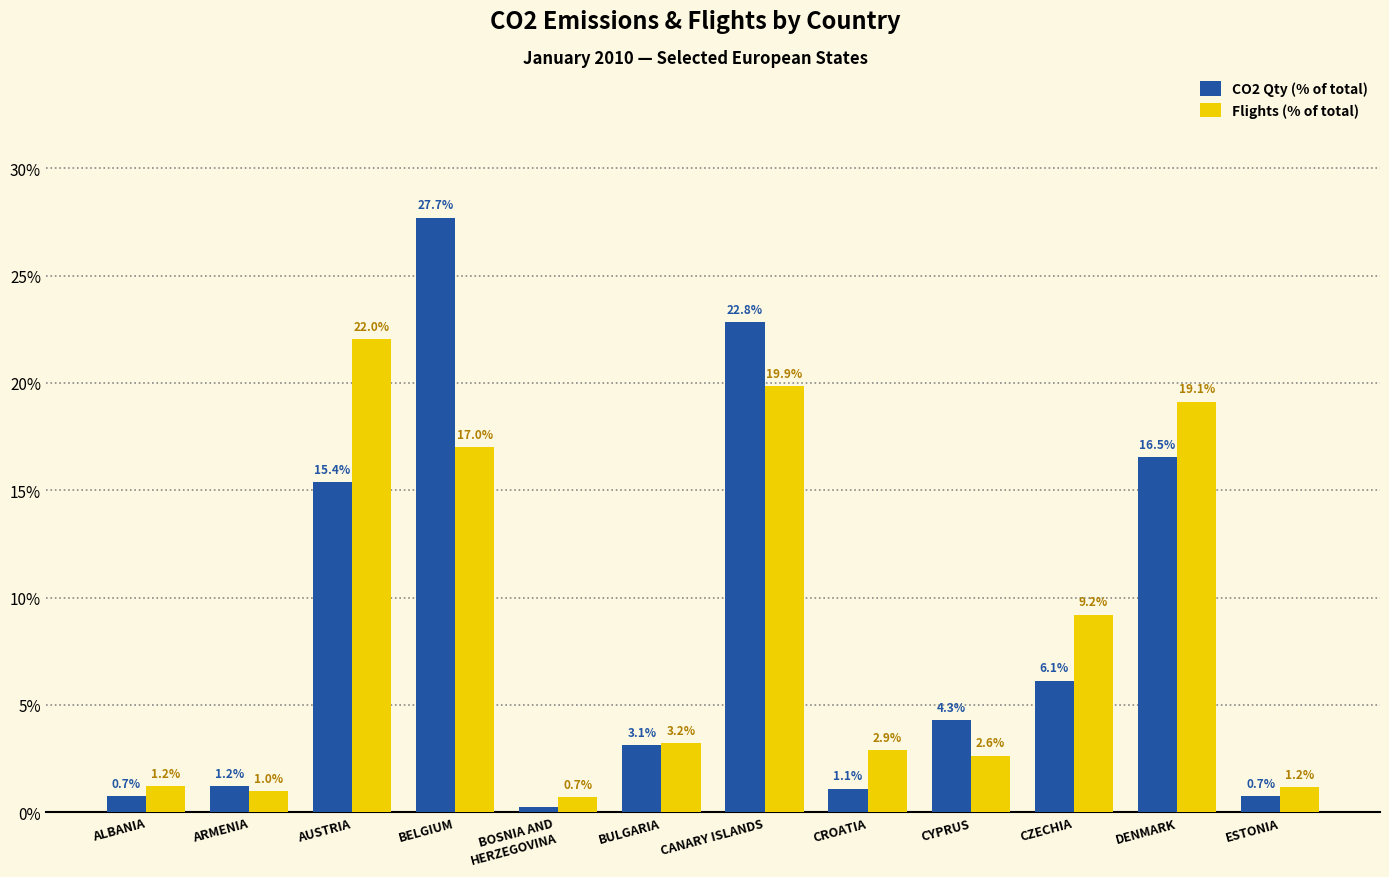

What is the total value across all series at ALBANIA?

2.0